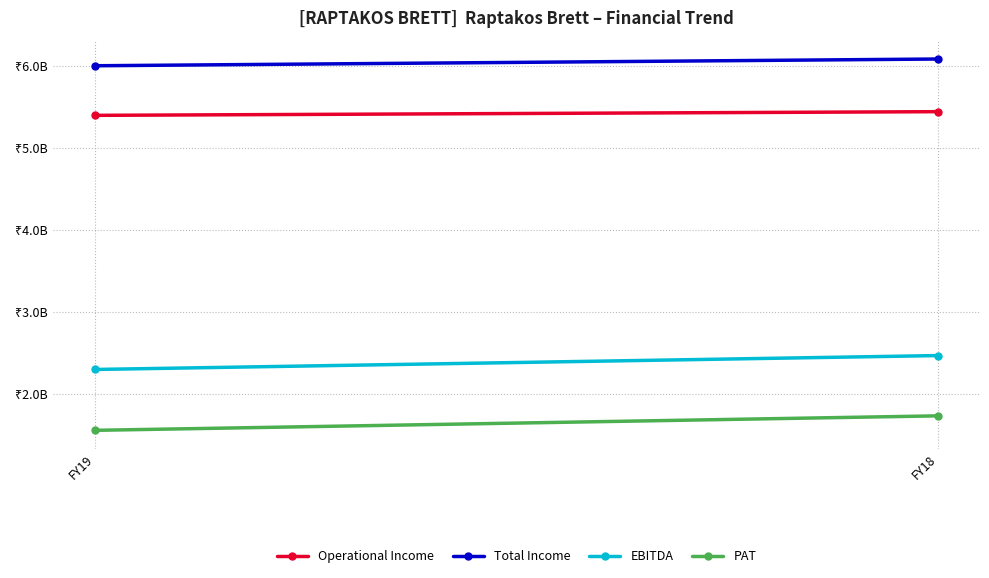

List the series in order of their peak value, highest first.

Total Income, Operational Income, EBITDA, PAT